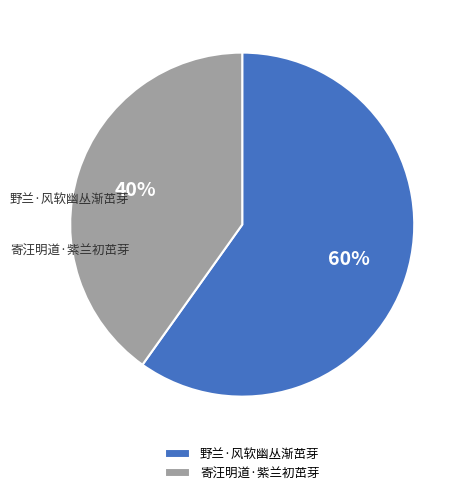

Does 野兰·风软幽丛渐茁芽 account for over 50% of the chart?

Yes